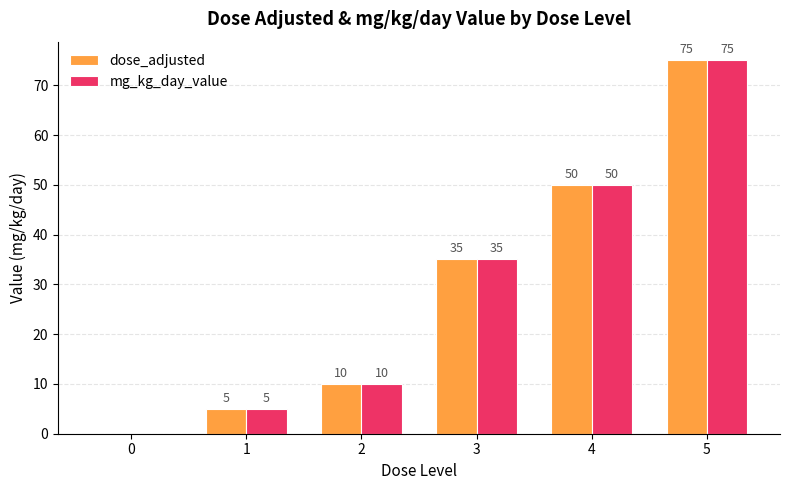

What is the approximate value of mg_kg_day_value at 2?

10